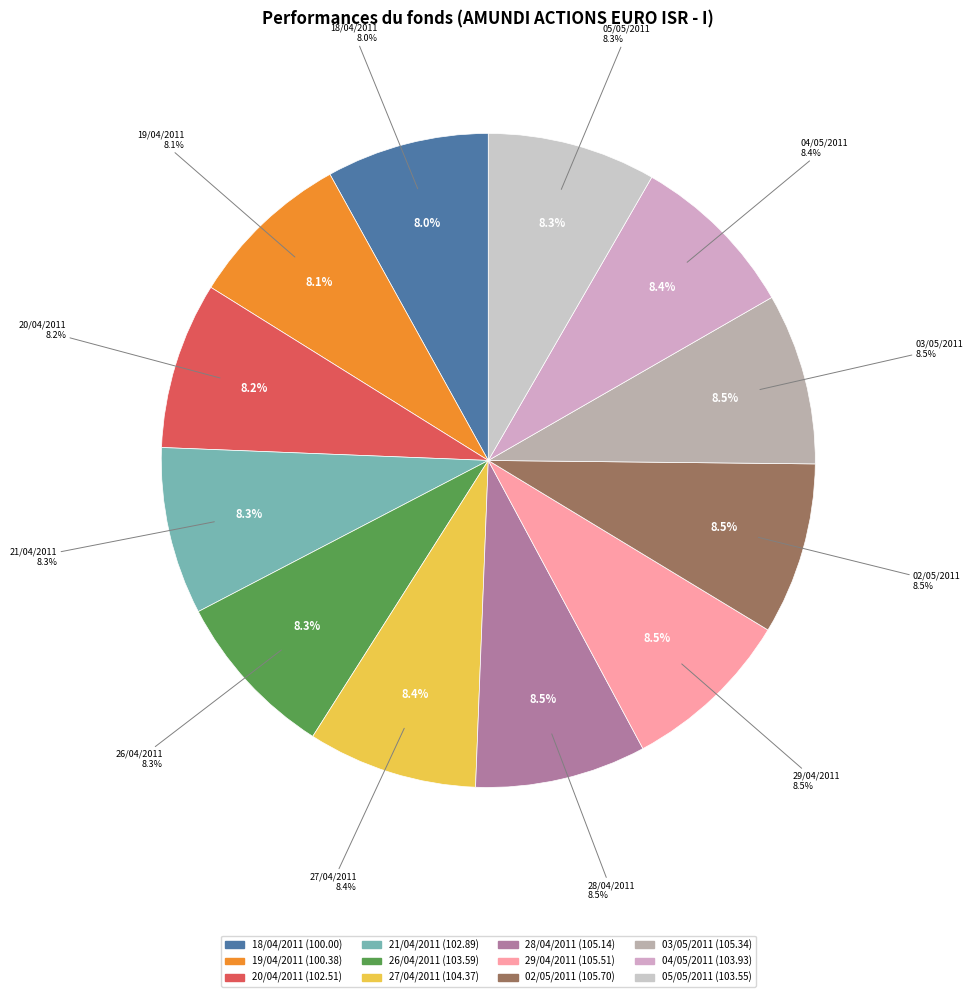

The 29/04/2011 slice represents 8% of the pie. True or false?

True